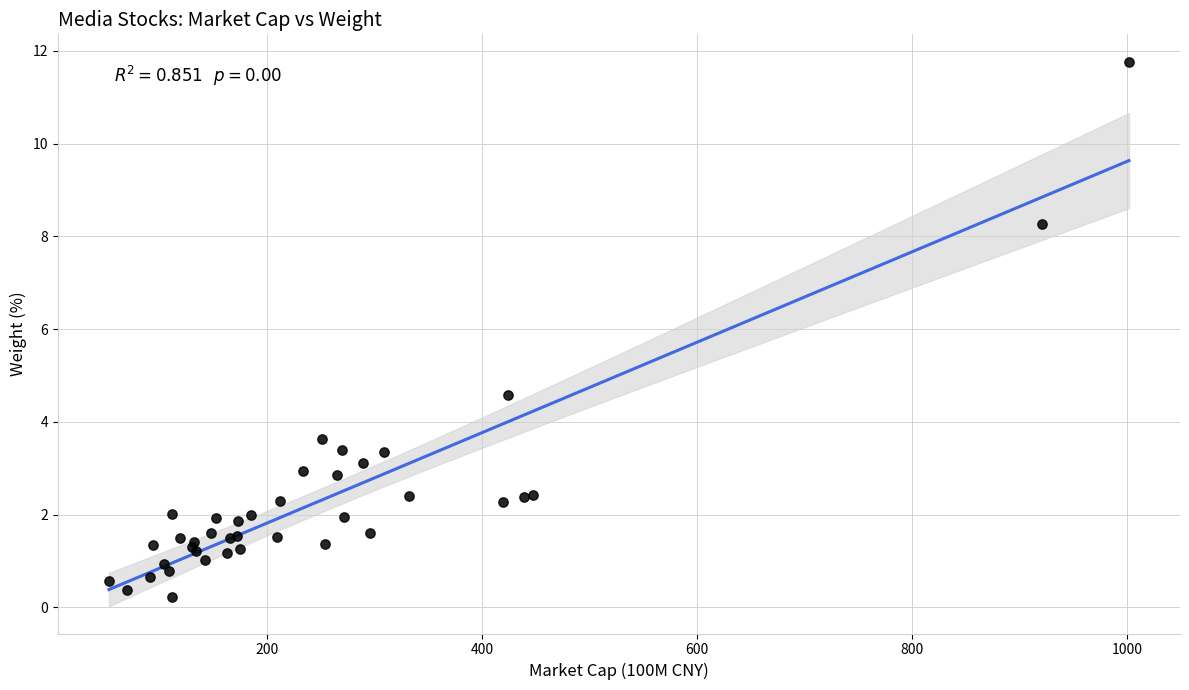

What Y value in the scatter plot is closest to 5?

4.6